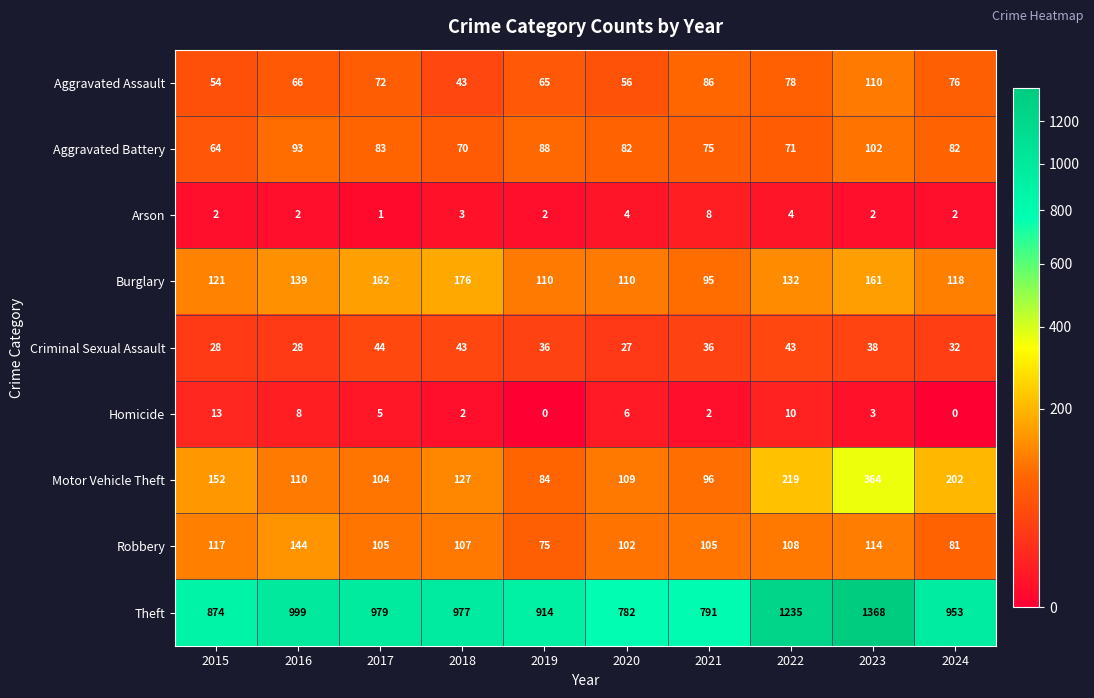

What is the difference between the maximum and minimum values in the Homicide series?

13